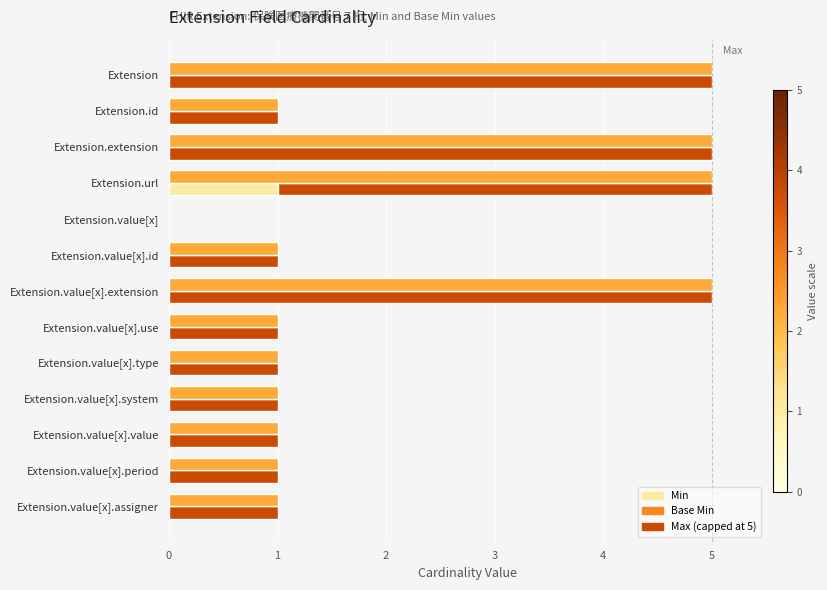

What is the greatest value displayed?

5.0